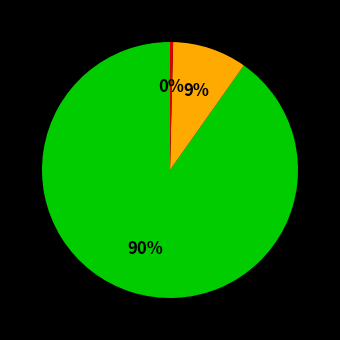

To the nearest percent, what is the average slice percentage?

33%